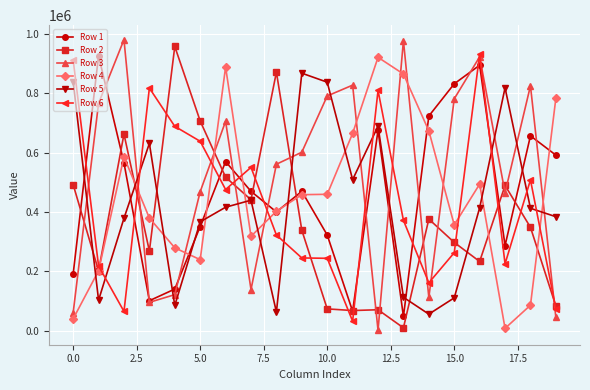

Which series has the largest total across all categories?

Row 3